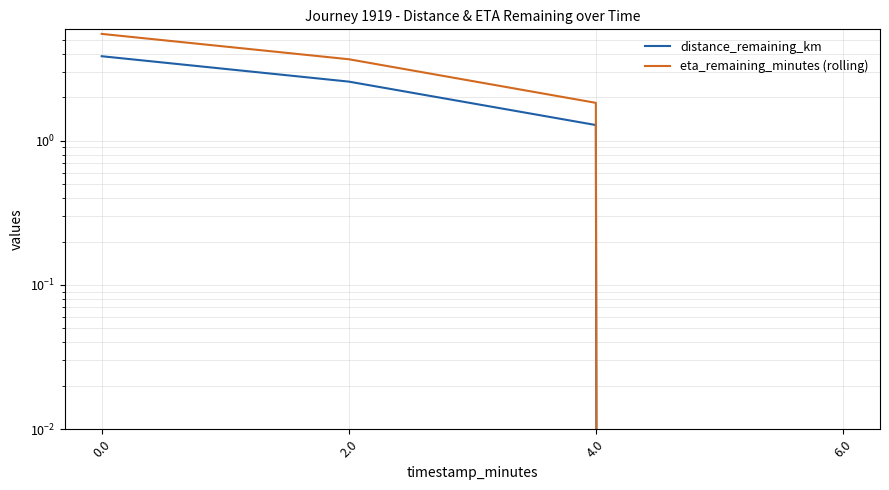

What is the difference between the maximum and minimum values in the distance_remaining_km series?

3.9